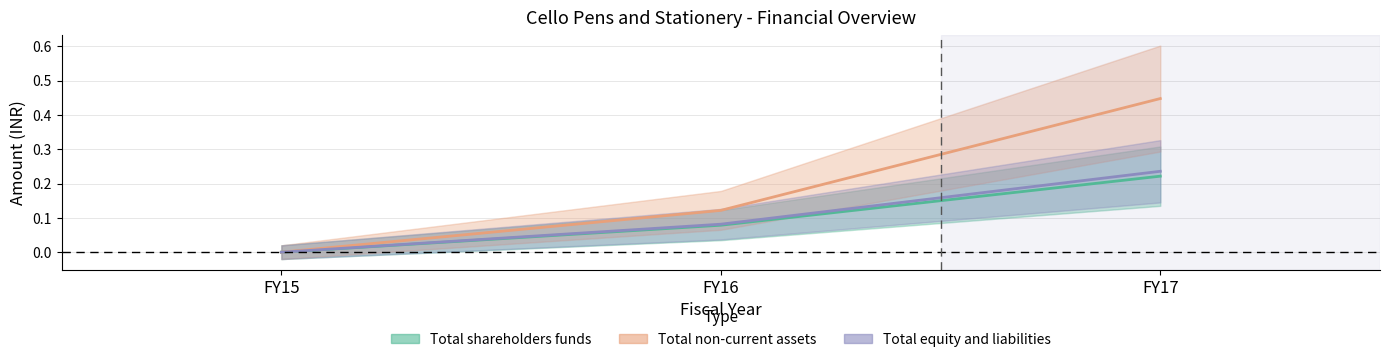

Reading left to right, list all the values displayed in this chart.

Total shareholders funds: FY15=0.0	FY16=0.1	FY17=0.2
Total non-current assets: FY15=0.0	FY16=0.1	FY17=0.4
Total equity and liabilities: FY15=0.0	FY16=0.1	FY17=0.2